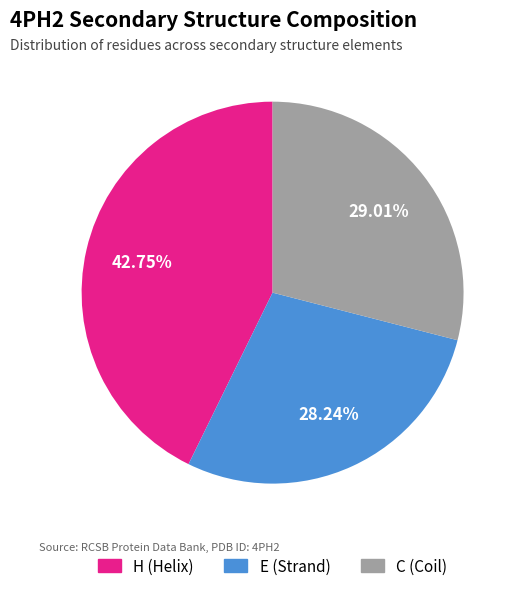

Does H account for over 50% of the chart?

No